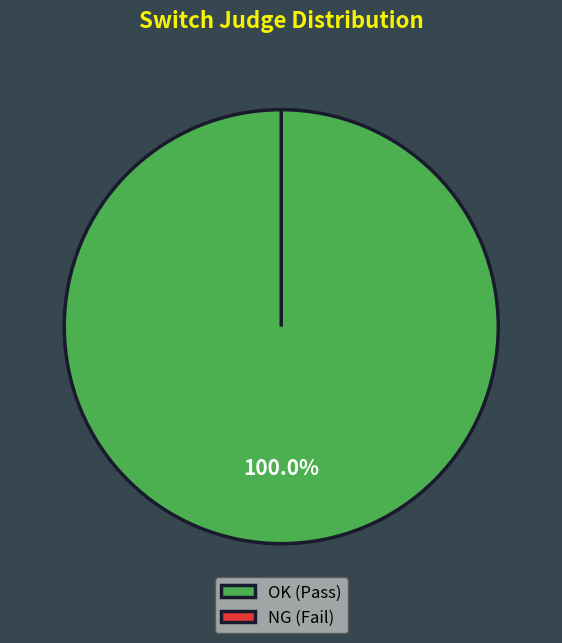

True or false: NG accounts for 0% of the total.

True